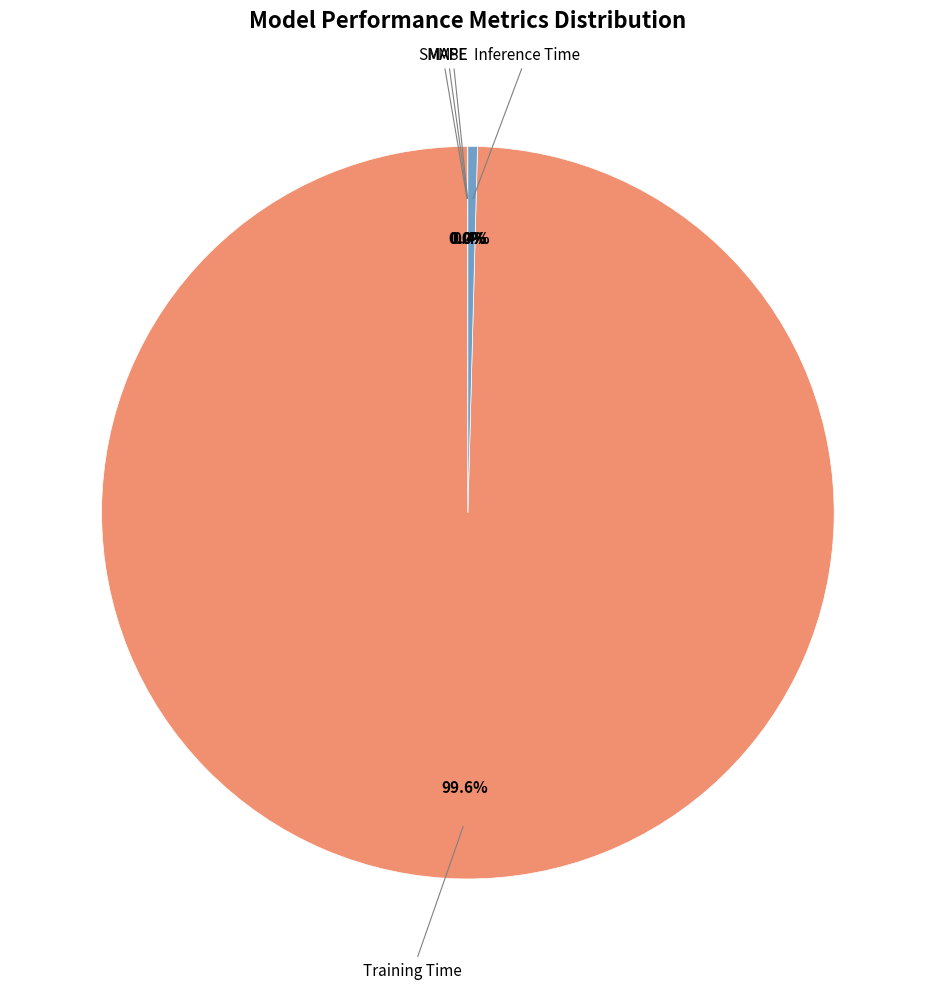

Is there any slice that represents more than half of the pie?

Yes